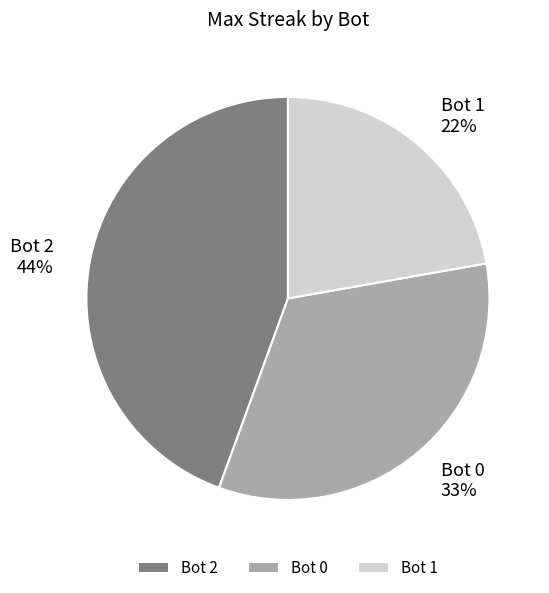

Which category has the biggest portion of the pie?

Bot 2